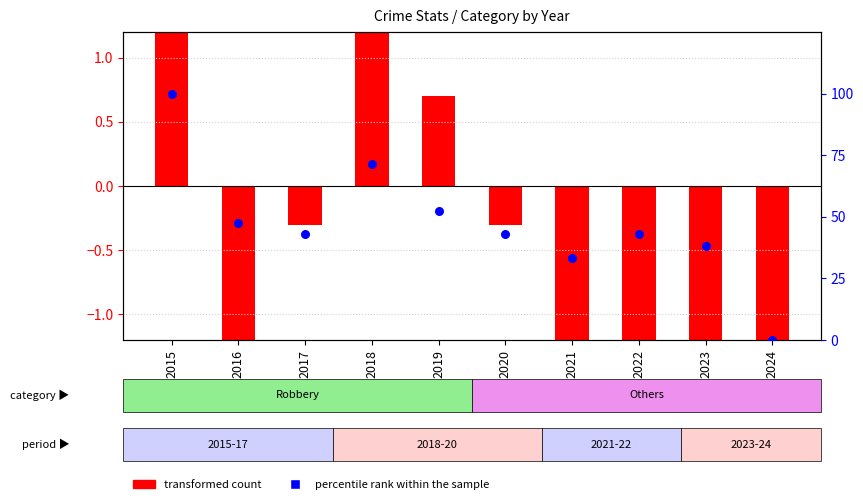

At how many categories does at least one series exceed 25?

9